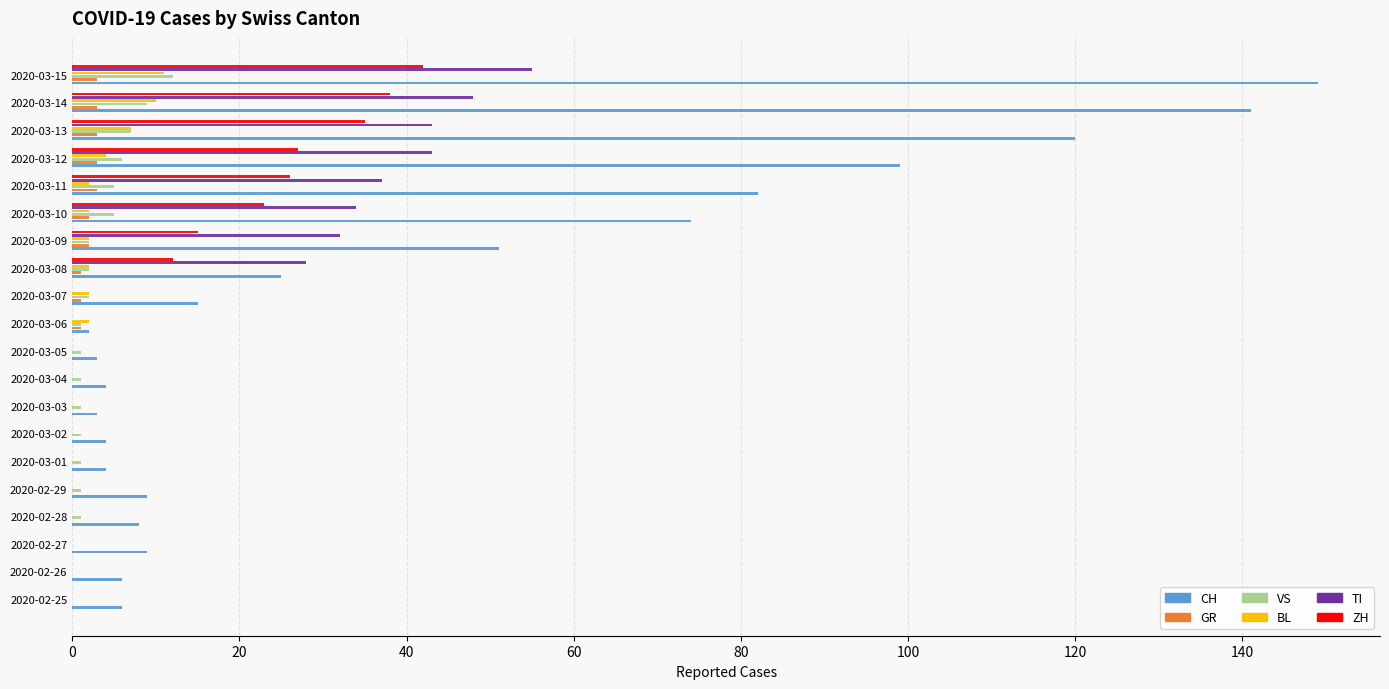

Count the number of categories in the chart.

20